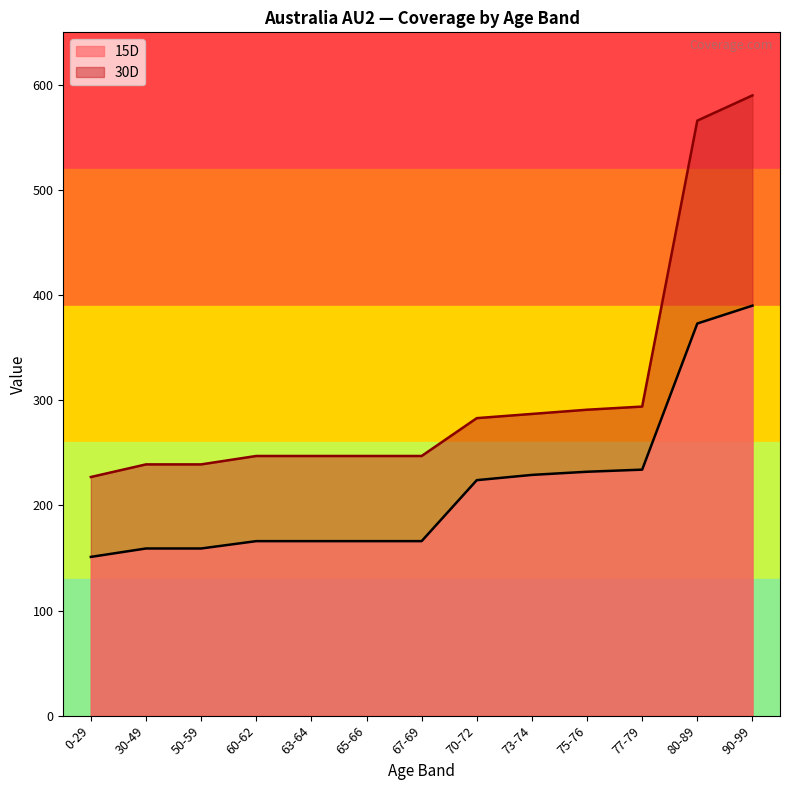

What is the label of the 6th point from the right?

70-72